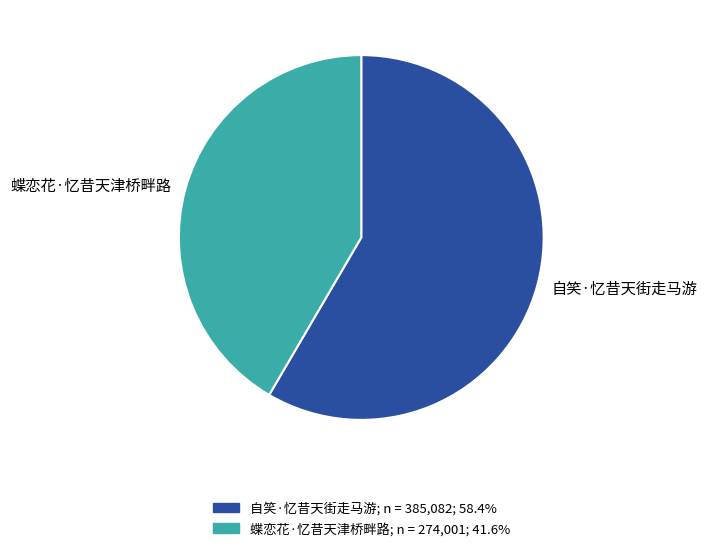

Is it true that 蝶恋花·忆昔天津桥畔路 is 31% of the pie?

False